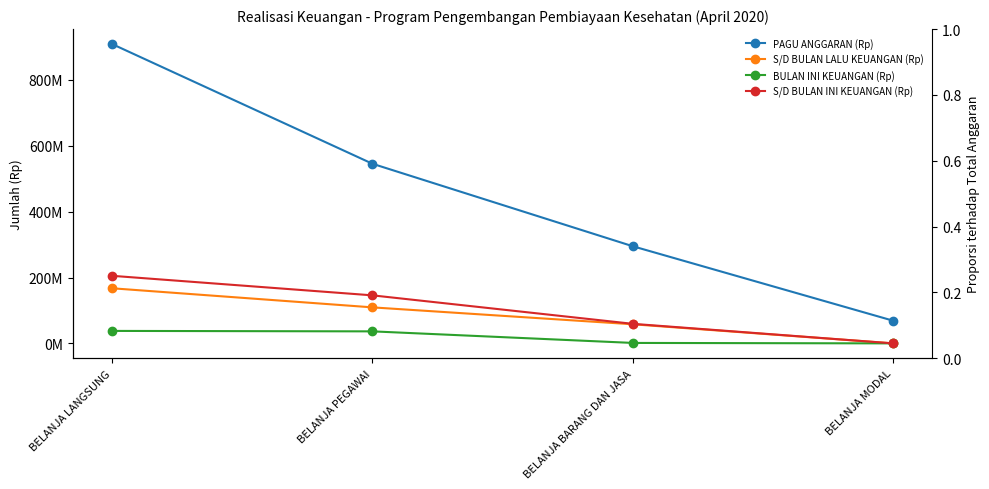

What is the maximum value shown in the chart?

908784000